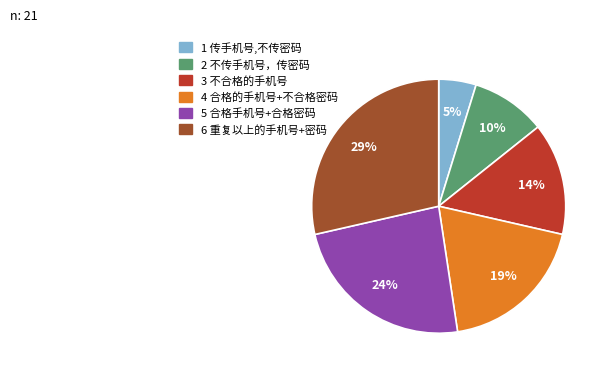

How many slices are in this pie chart?

6